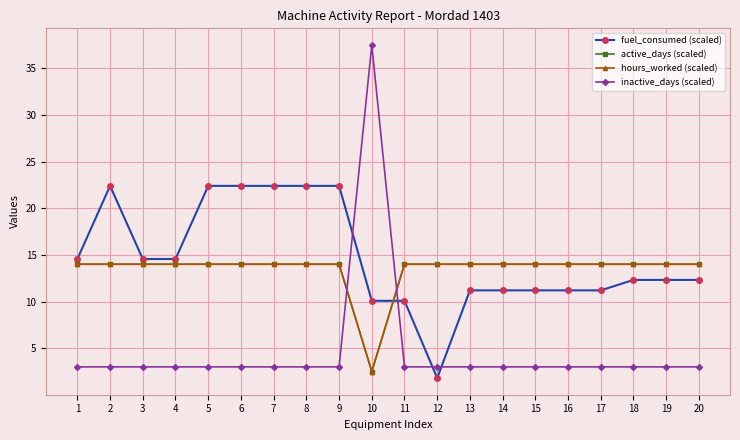

What is the total value across all series at 5?

53.4